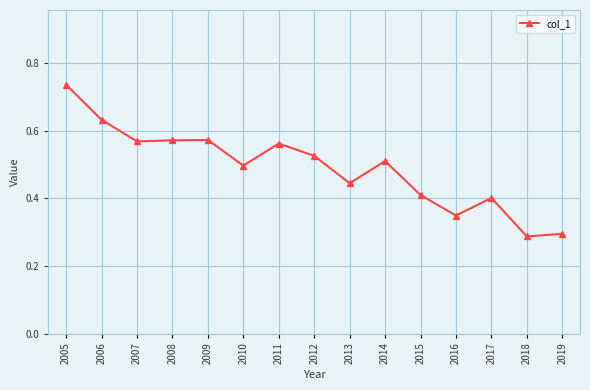

True or false: the data has more than 0 interior local peaks.

True